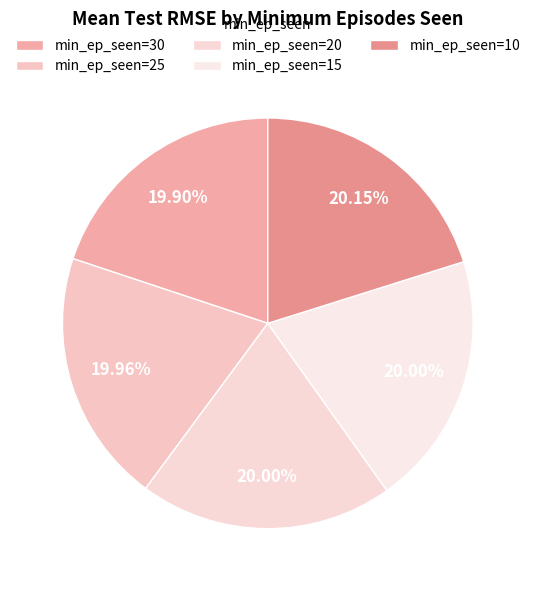

How many segments does this pie chart have?

5